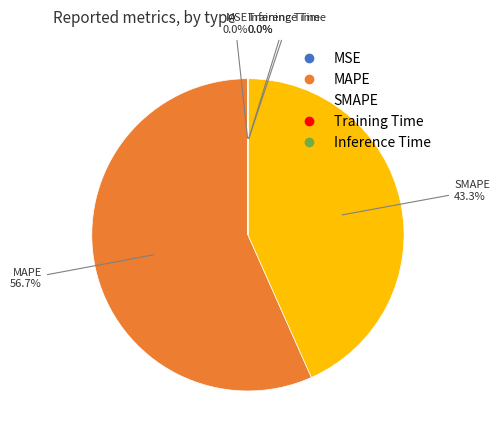

Is there a majority slice in this chart?

Yes